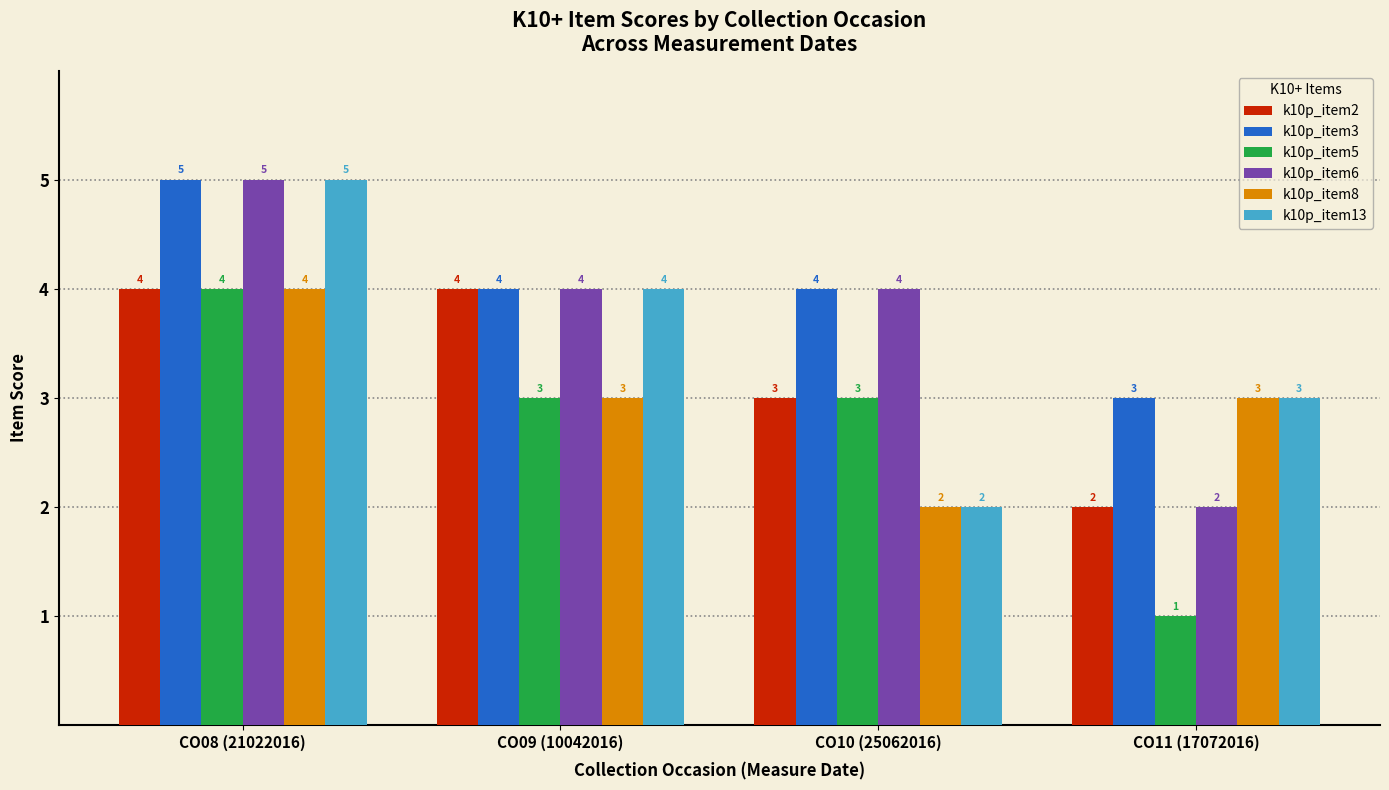

What is the label of the 3rd bar from the right?

CO09 (10042016)